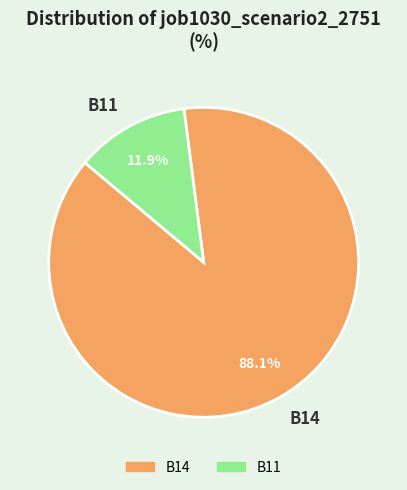

Approximately how many times larger is the value at B14 compared to B11?

7.4